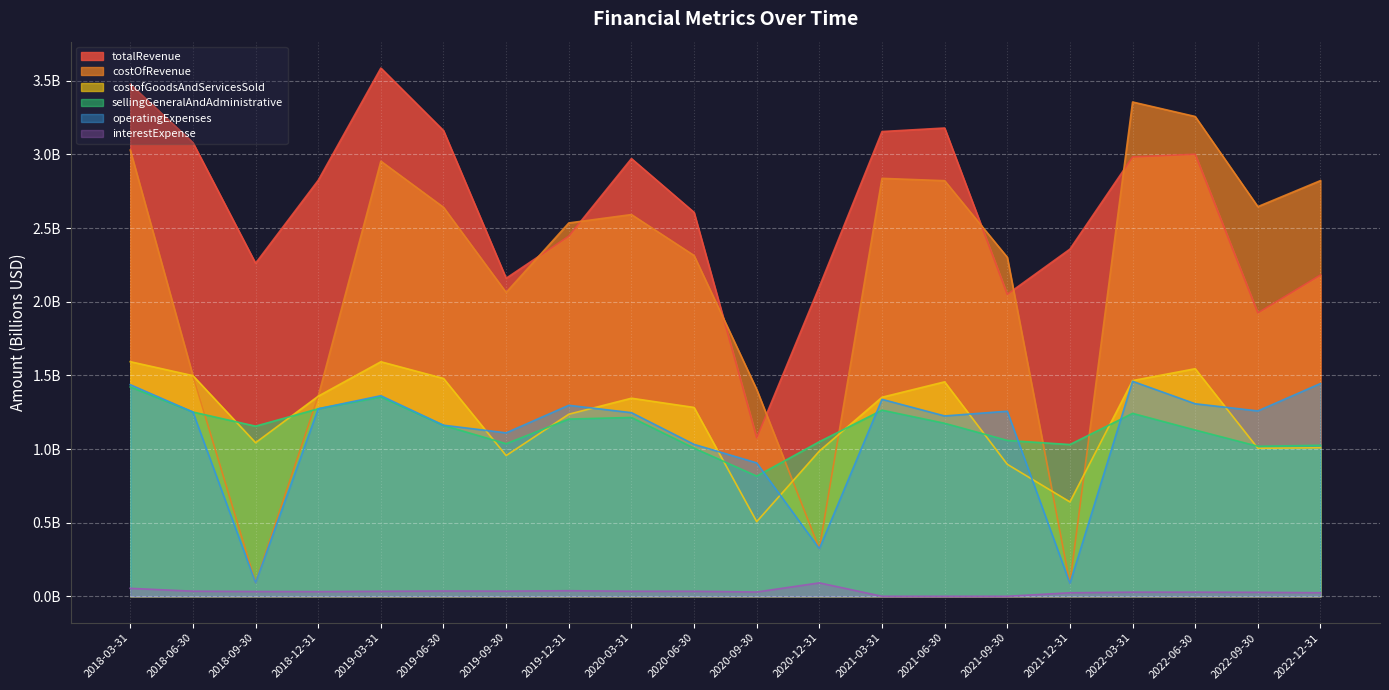

How many values in the operatingExpenses series exceed 1?

16